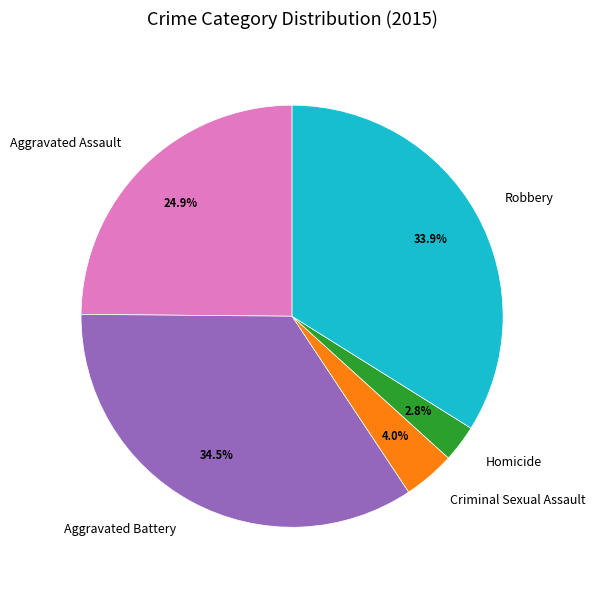

Is the sum of Robbery and Criminal Sexual Assault greater than half?

No